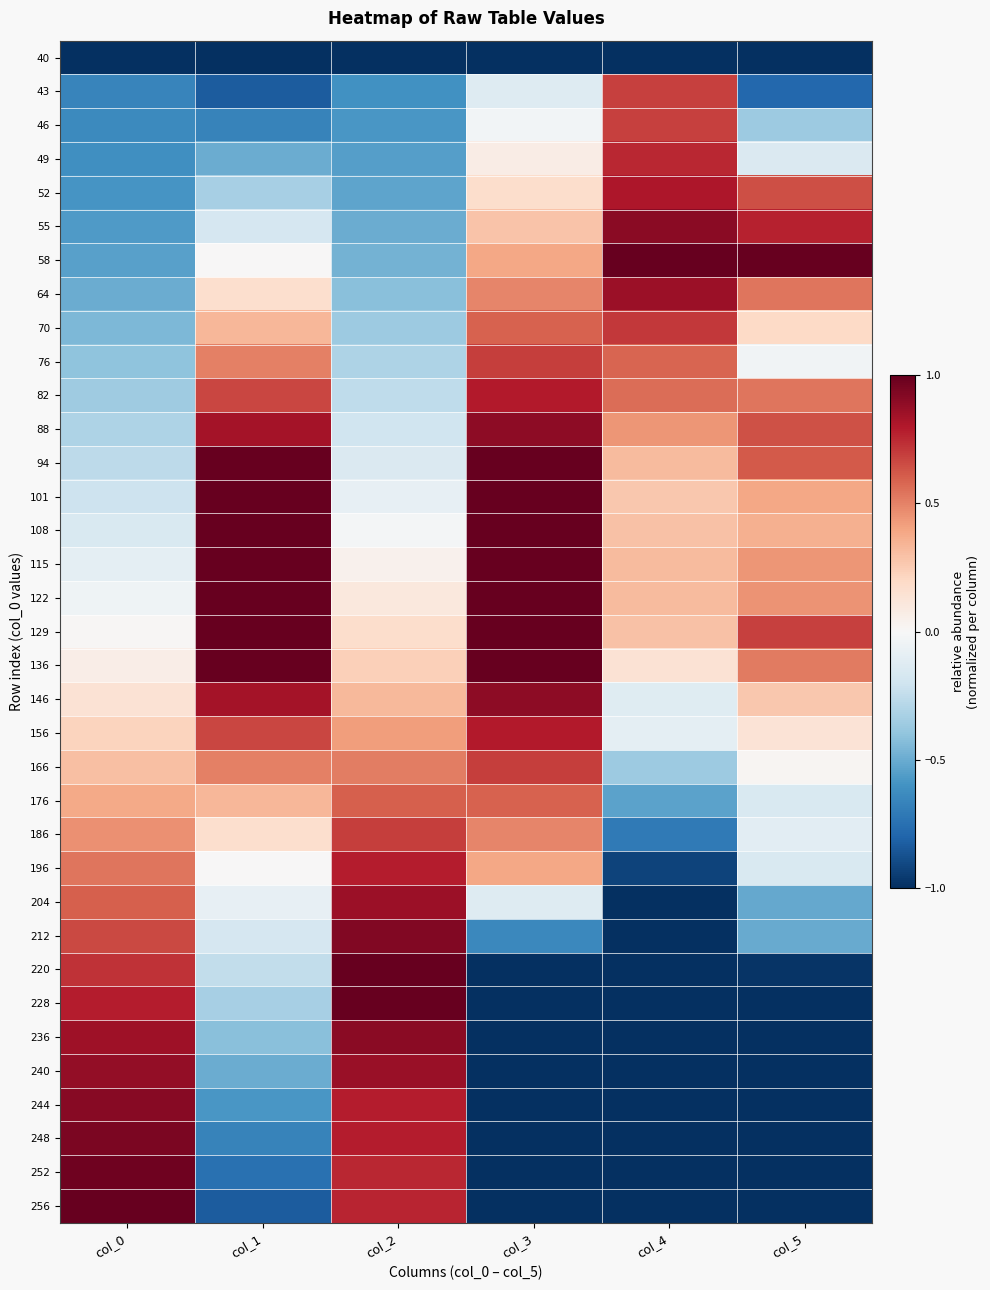

Rank the series by their maximum value, from highest to lowest.

58, 94, 101, 108, 115, 122, 129, 136, 220, 228, 256, 252, 248, 212, 244, 55, 236, 88, 146, 240, 204, 64, 52, 82, 156, 196, 49, 70, 76, 166, 186, 43, 46, 176, 40